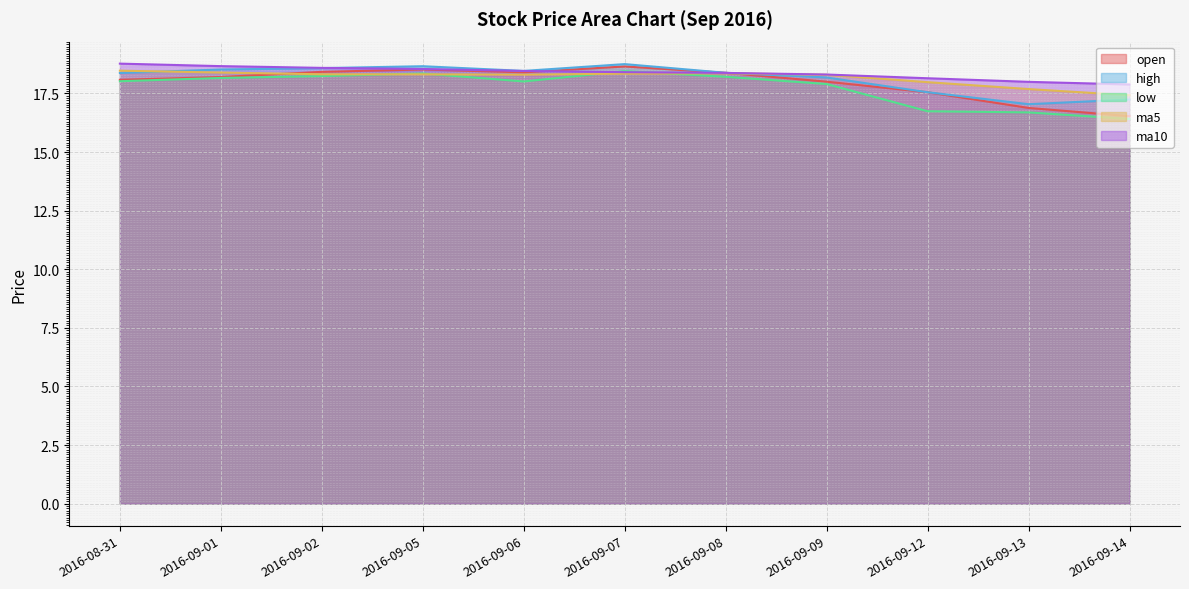

Which series has the largest total across all categories?

ma10